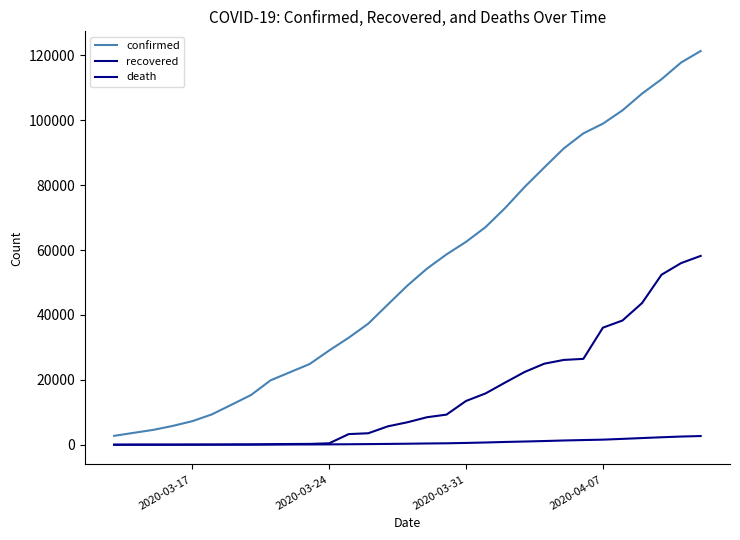

What is the average value of the death series?

722